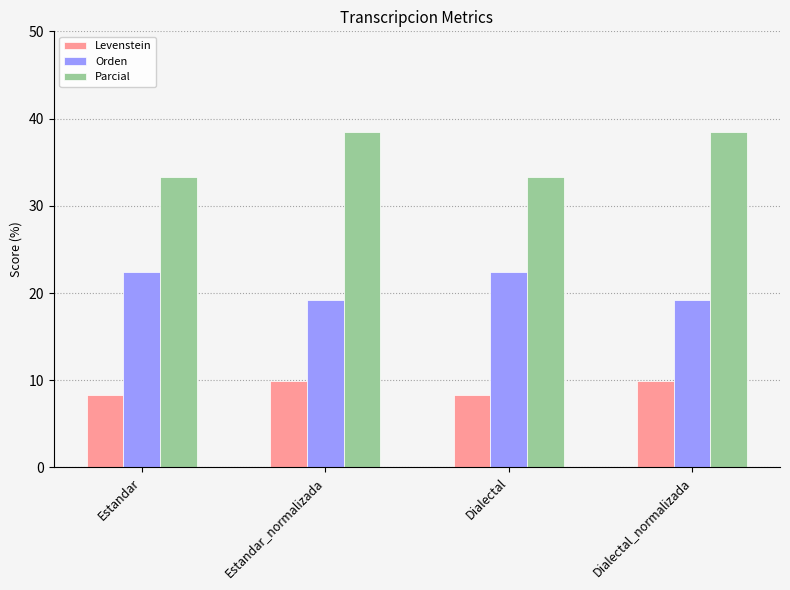

List the series in order of their overall mean, lowest first.

Levenstein, Orden, Parcial